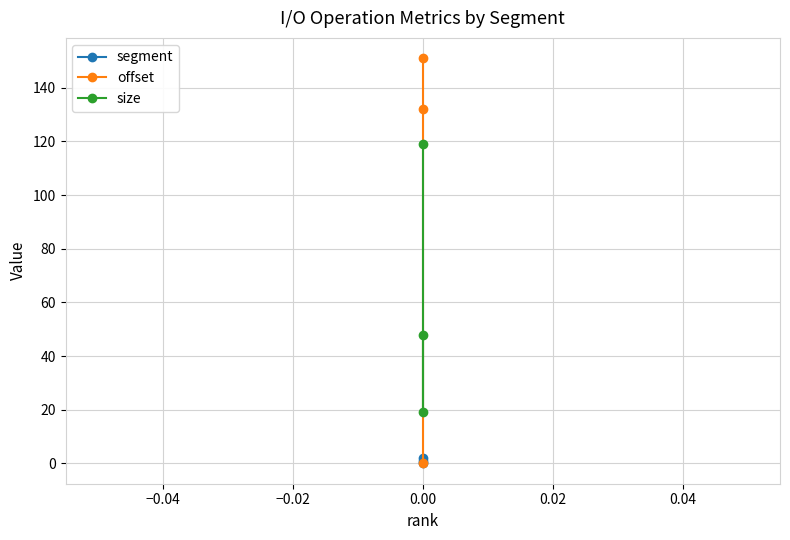

Reading left to right, extract all data points from this chart.

segment: 0	1	2
offset: 151	132	0
size: 48	19	119